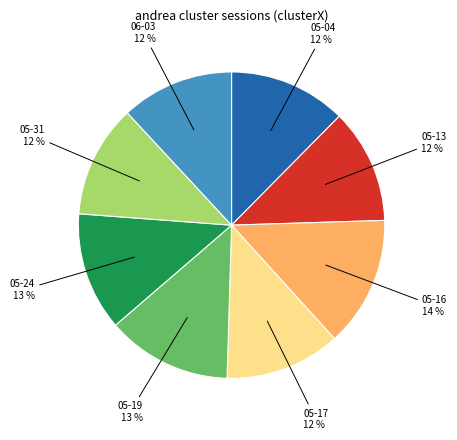

To the nearest percent, what is the average slice percentage?

12%